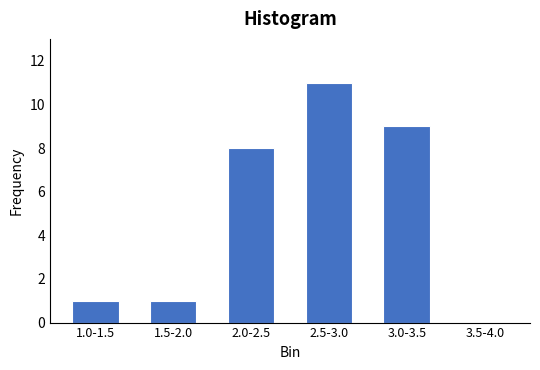

Reading left to right, what are all the values shown in this chart?

1.0-1.5=1	1.5-2.0=1	2.0-2.5=8	2.5-3.0=11	3.0-3.5=9	3.5-4.0=0